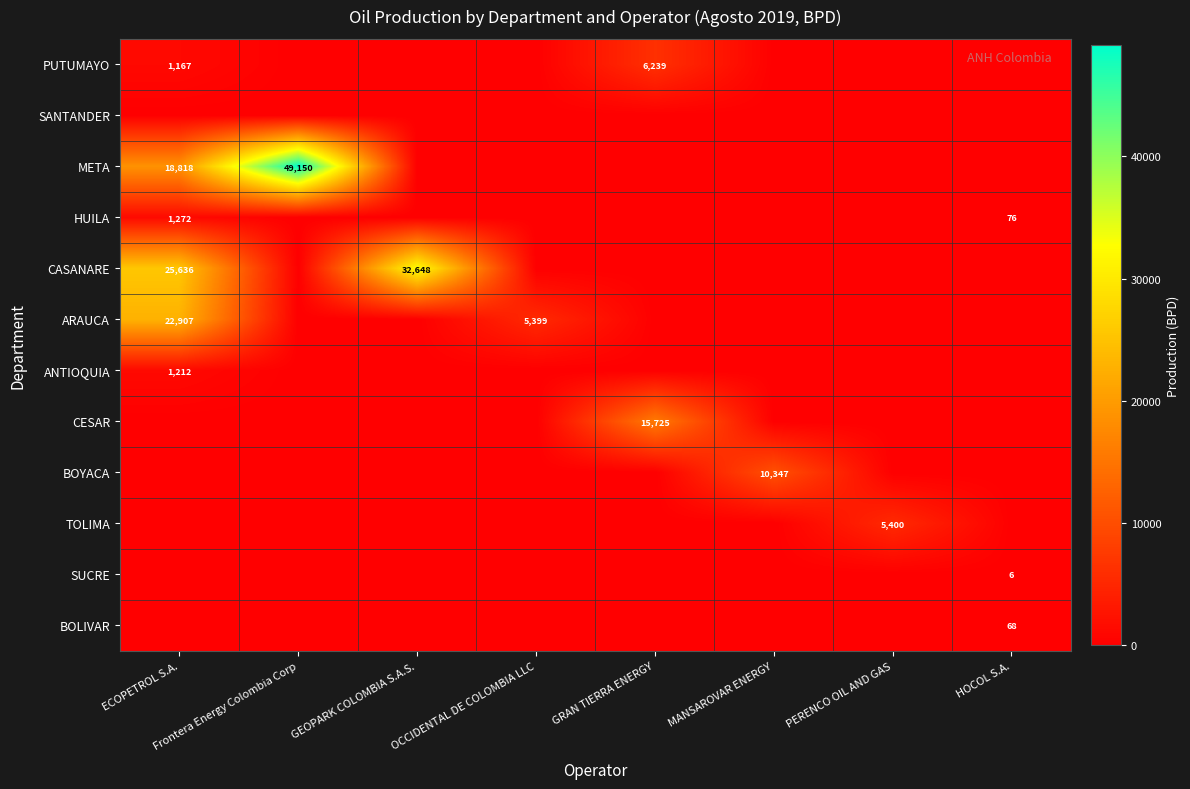

Which category has the highest value in the ANTIOQUIA series?

ECOPETROL S.A.